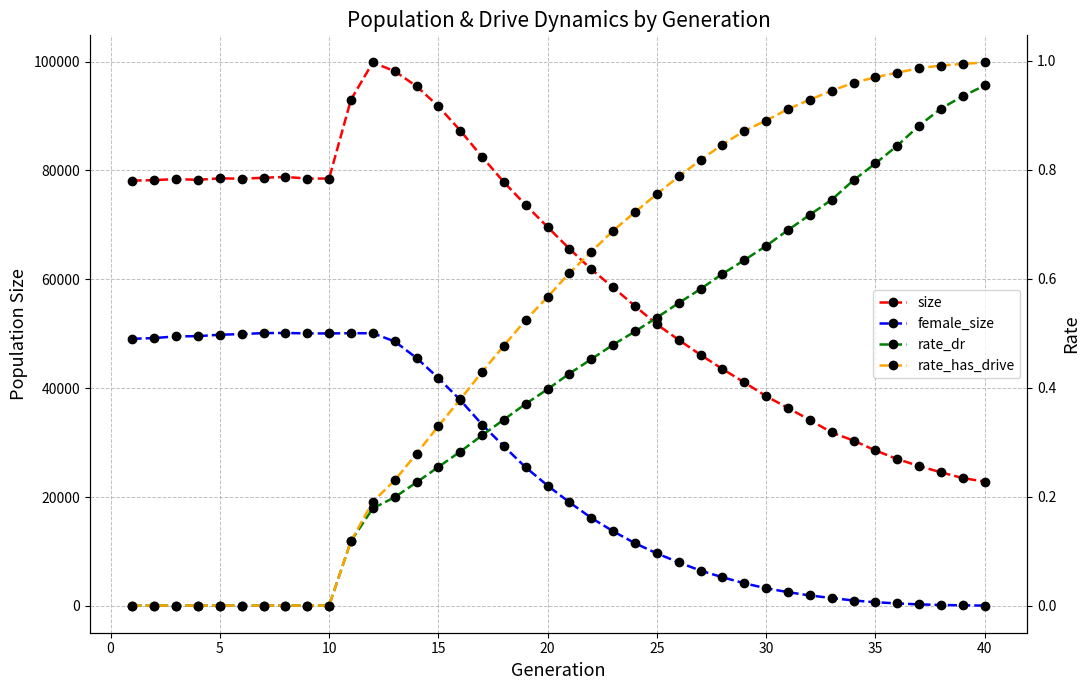

True or false: rate_dr and size cross at least once.

False